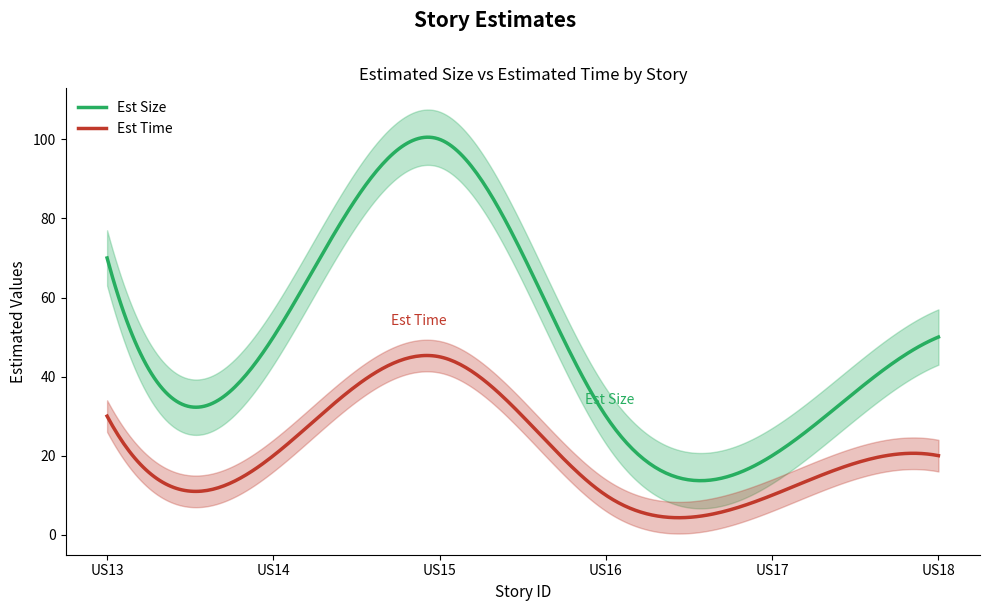

List the series in order of their overall mean, lowest first.

Est Time, Est Size